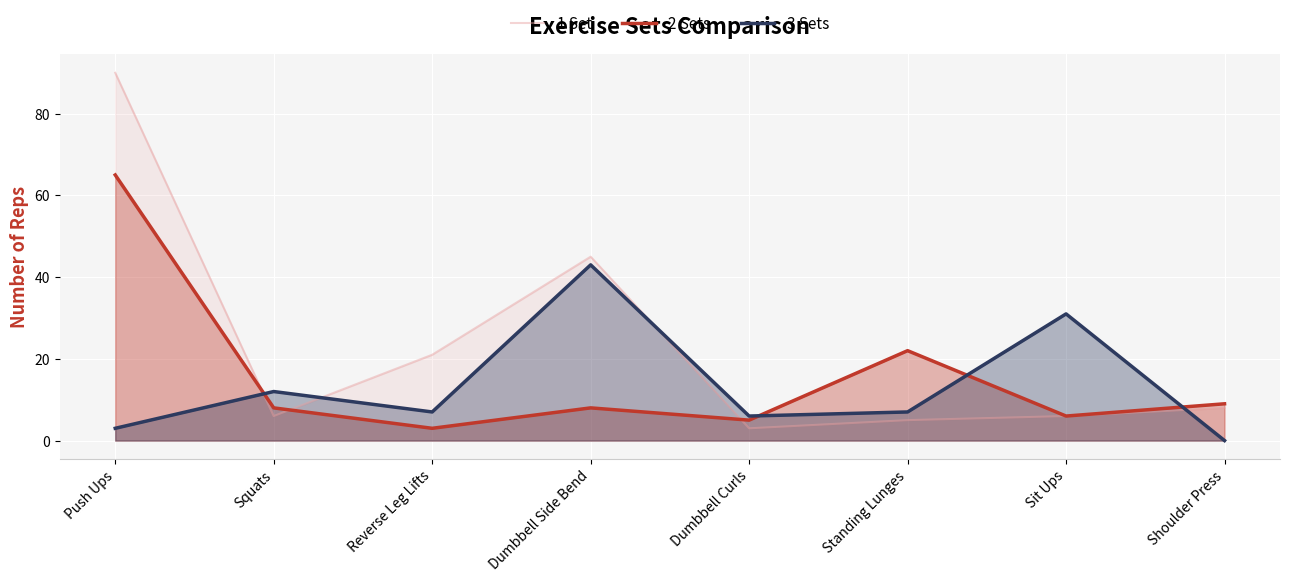

After their last crossing, which series has the higher values: 3 Sets or 1 Set?

1 Set